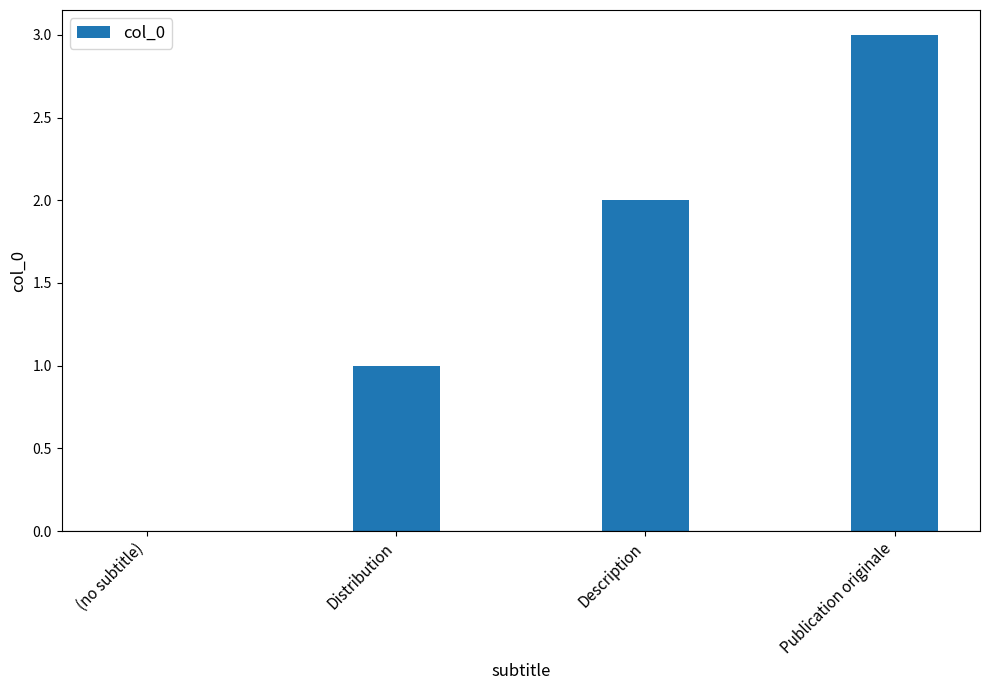

At which category does the chart reach its peak across all series?

Publication originale